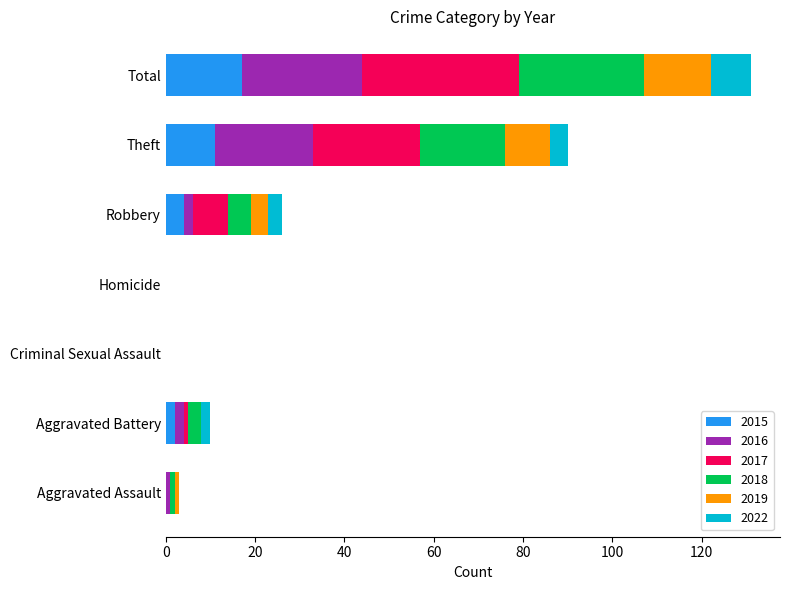

Is it true that 2015 equals 11 at Theft?

True